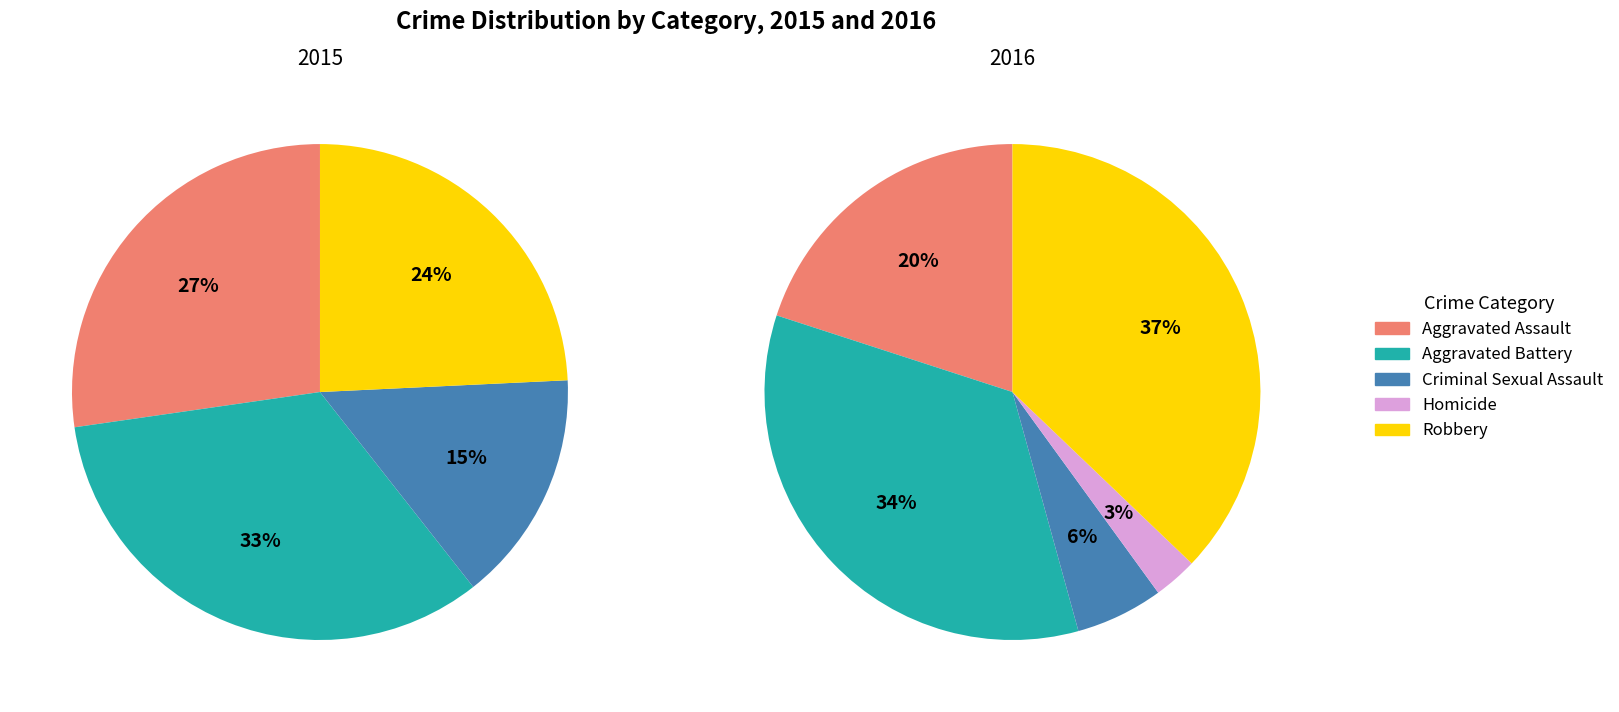

Is it true that 3 is 22% of the pie?

False